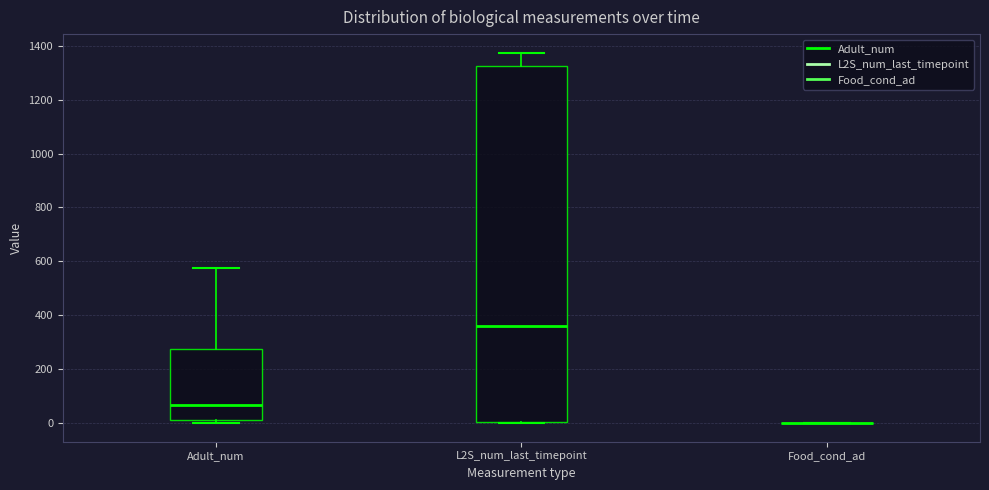

Where is the upper edge of the box for Adult_num on the y-axis? The values are not printed on the chart, so give them approximately, as read against the axis.

280